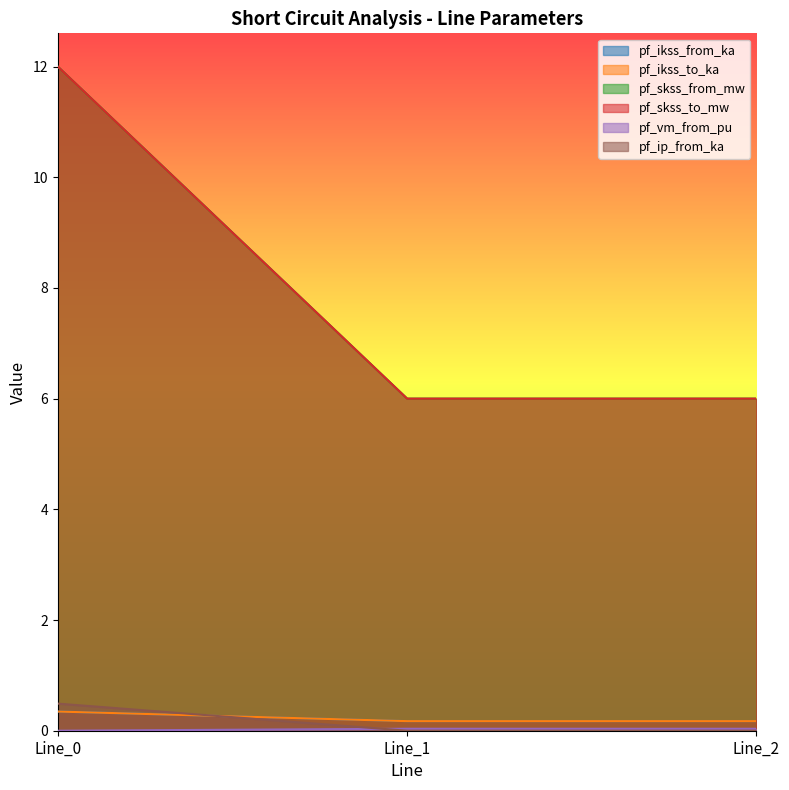

How many series are shown in this chart?

6